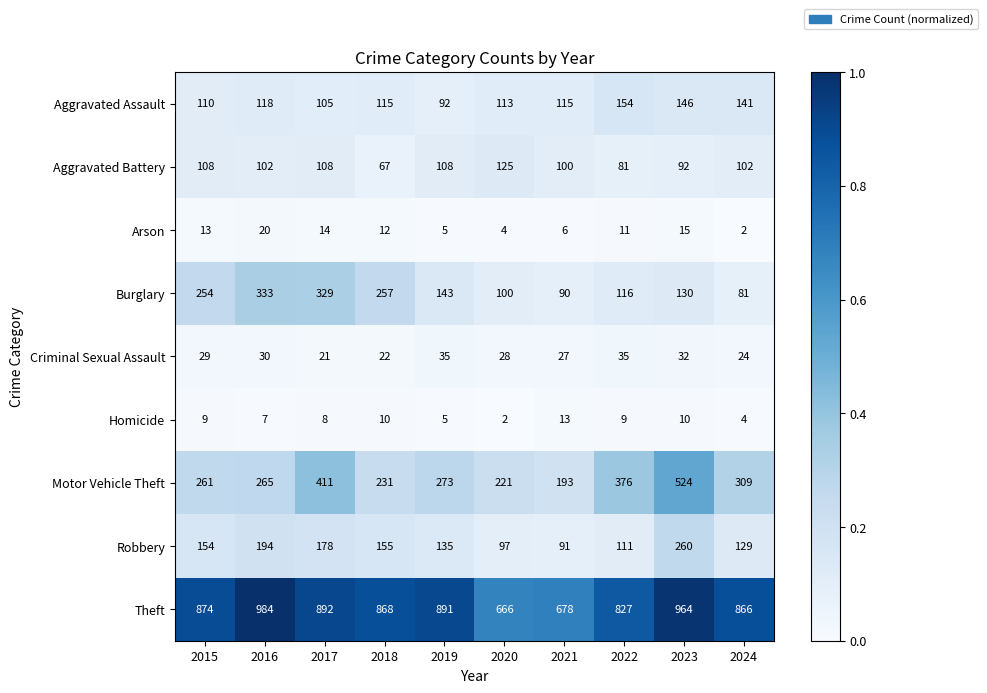

At which label does Arson first exceed 12?

2015